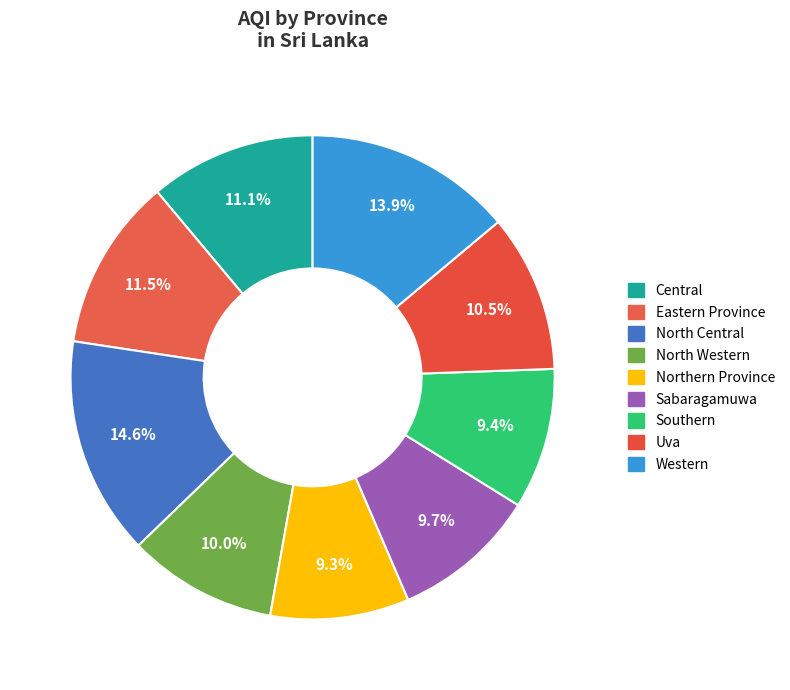

Does Western represent more than half of the total?

No